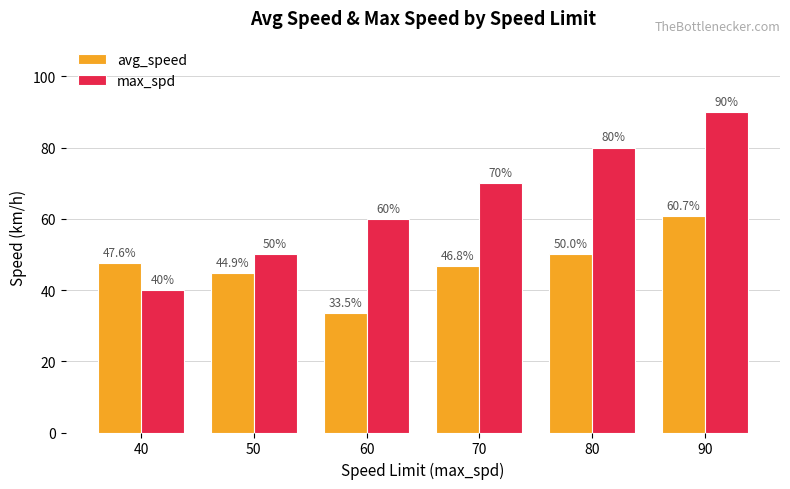

How many max_spd values are between 50 and 80?

4